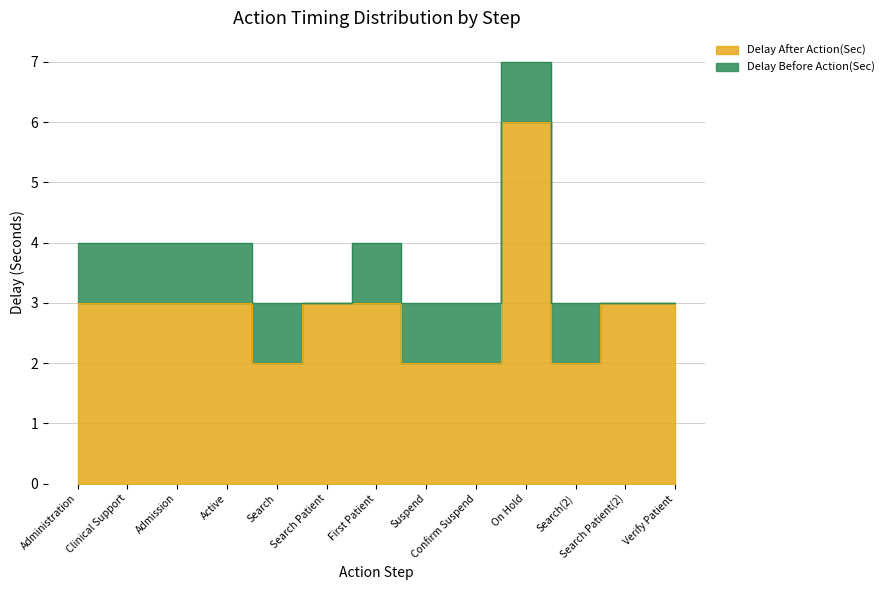

How many interior local valleys (lower than both neighbors) does the data have?

2